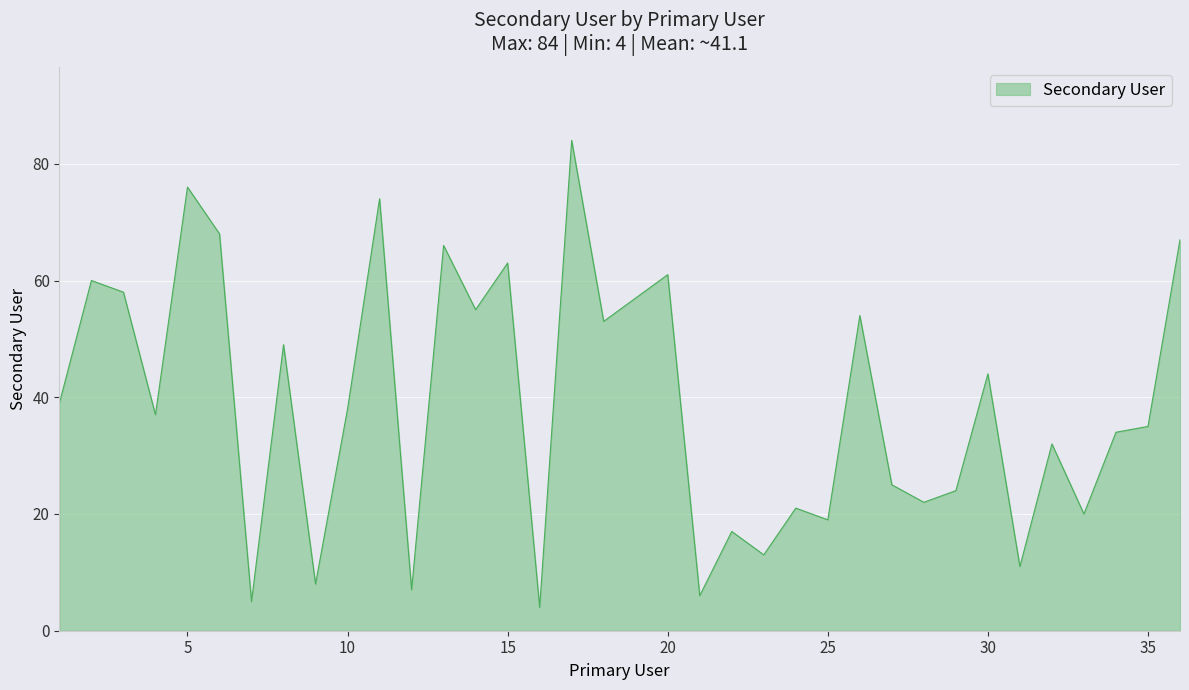

What is the greatest value displayed?

84